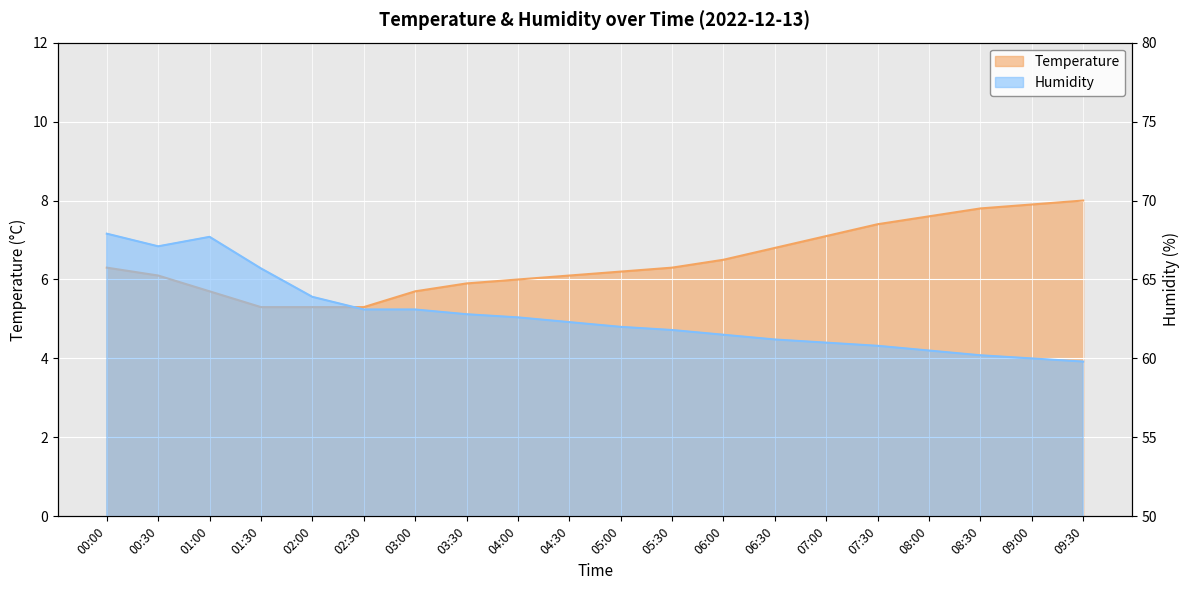

True or false: Humidity has a value of 32.8 at 06:30.

False